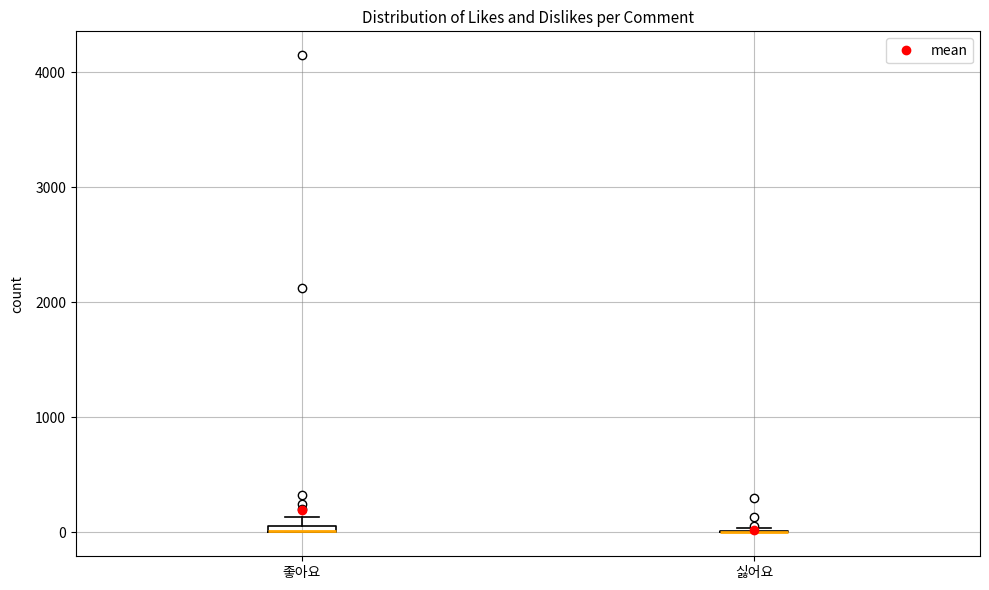

Where is the upper edge of the box for 좋아요 on the y-axis? The values are not printed on the chart, so give them approximately, as read against the axis.

100